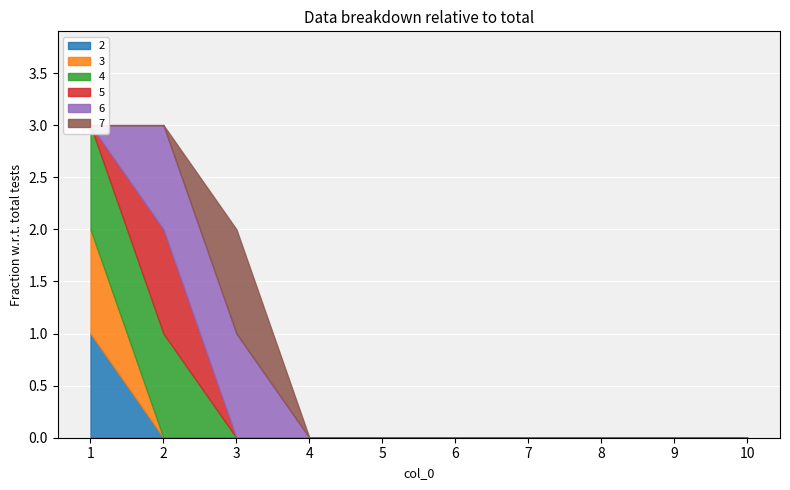

Which has a higher value, 1 or 4?

1